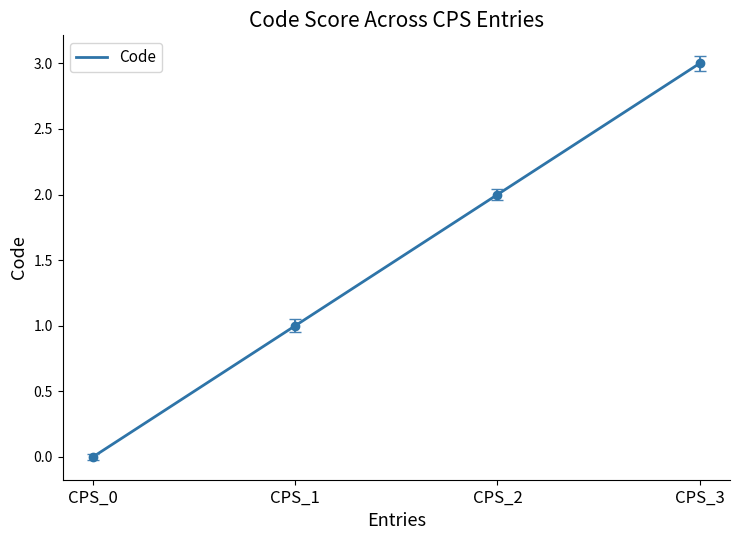

What is the sum of the values at CPS_2 and CPS_1?

3